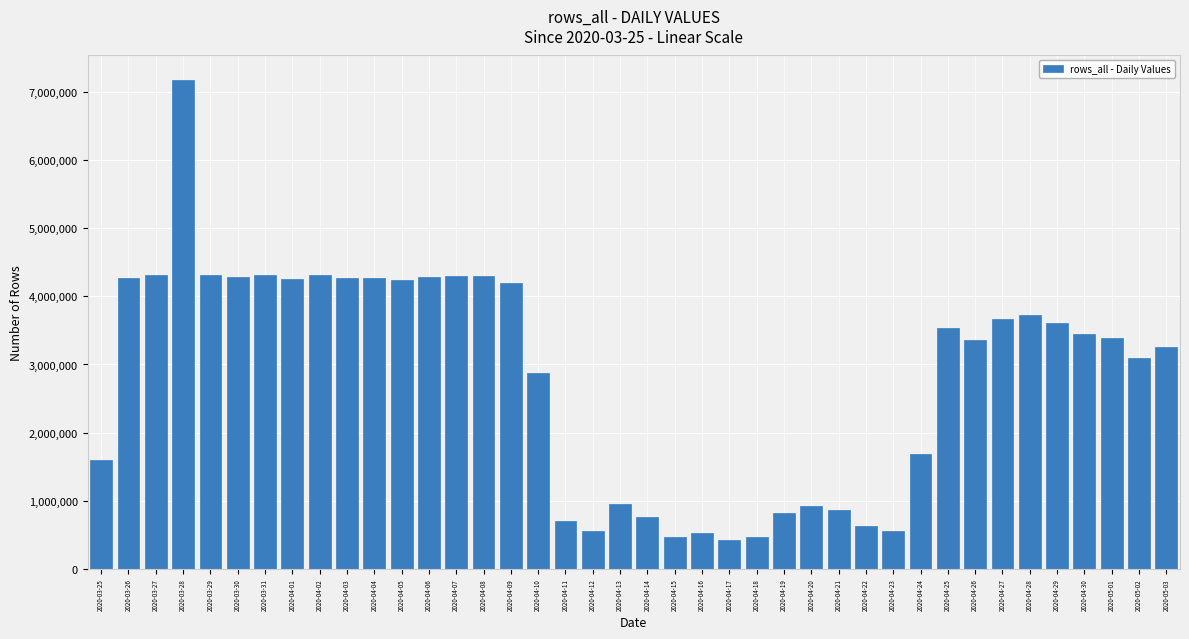

What is the value of the 2nd bar from the left?

4265176